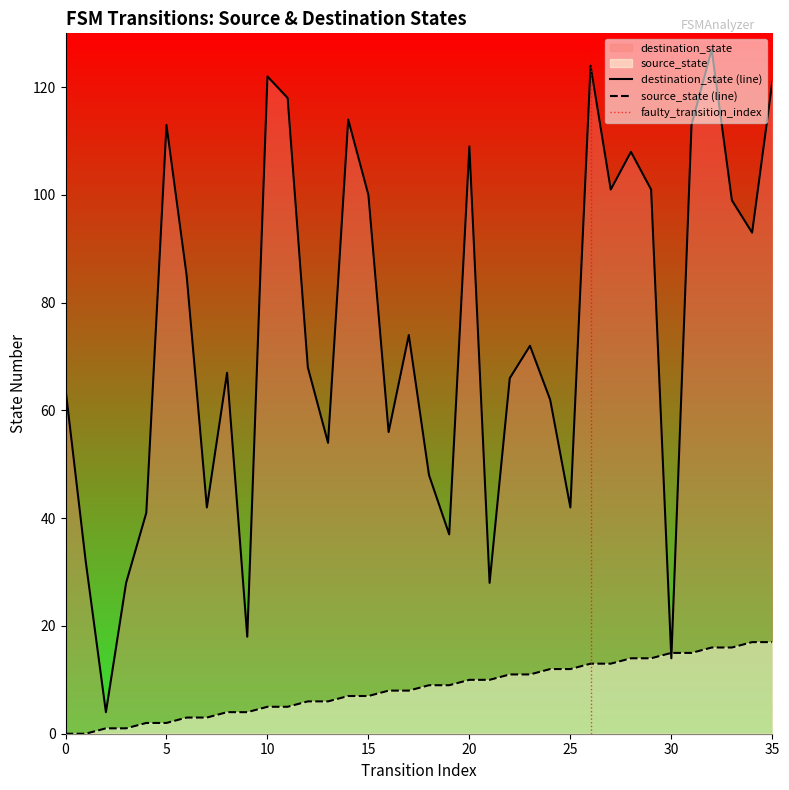

Count the number of categories in the chart.

36